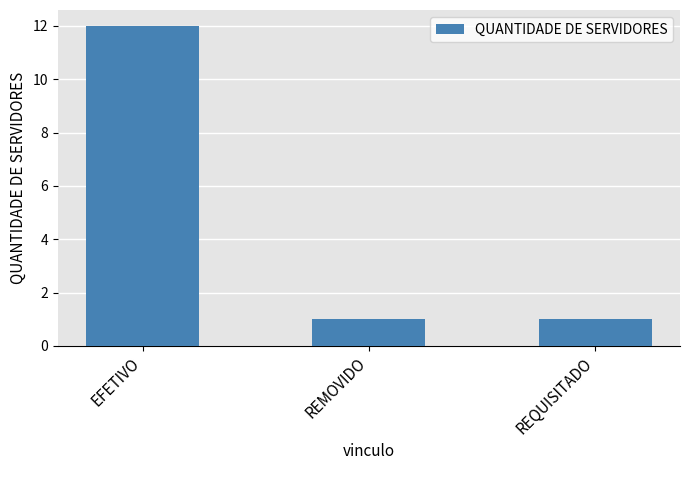

Reading right to left, list all the values displayed in this chart.

1	1	12